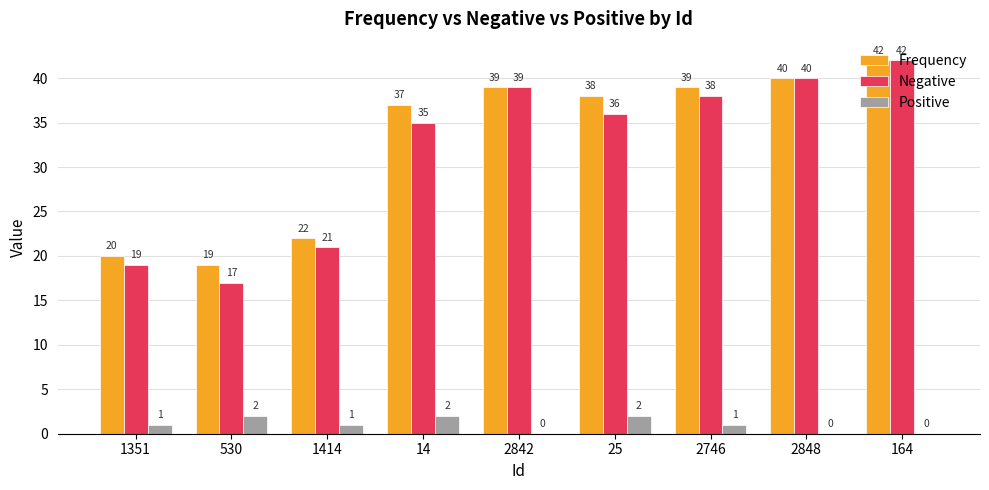

Reading right to left, what are all the values shown in this chart?

Frequency: 164=42	2848=40	2746=39	25=38	2842=39	14=37	1414=22	530=19	1351=20
Negative: 164=42	2848=40	2746=38	25=36	2842=39	14=35	1414=21	530=17	1351=19
Positive: 164=0	2848=0	2746=1	25=2	2842=0	14=2	1414=1	530=2	1351=1